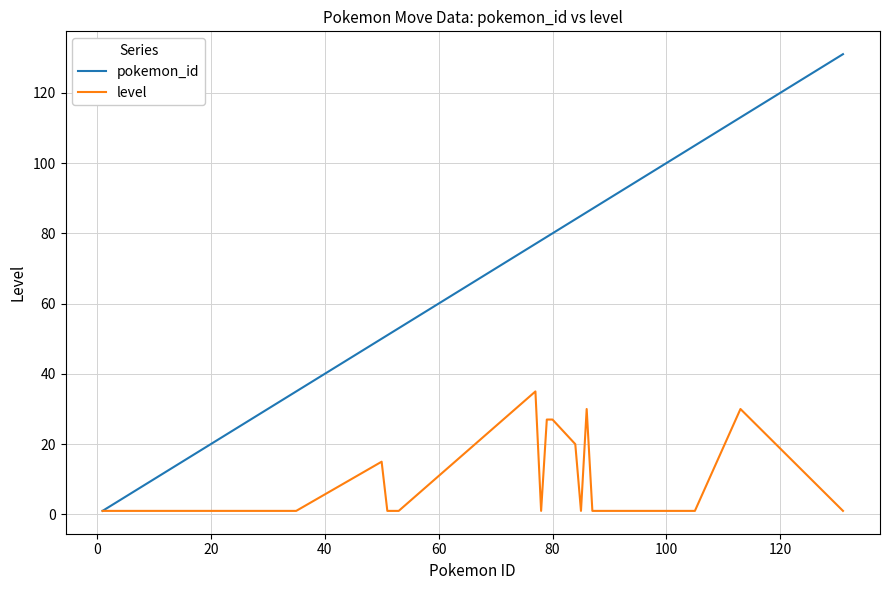

Reading left to right, transcribe all the data shown in this chart.

pokemon_id: 1	2	3	4	5	6	21	22	25	26	29	30	35	50	51	52	53	77	78	79	80	84	85	86	87	104	105	113	131
level: 1	1	1	1	1	1	1	1	1	1	1	1	1	15	1	1	1	35	1	27	27	20	1	30	1	1	1	30	1